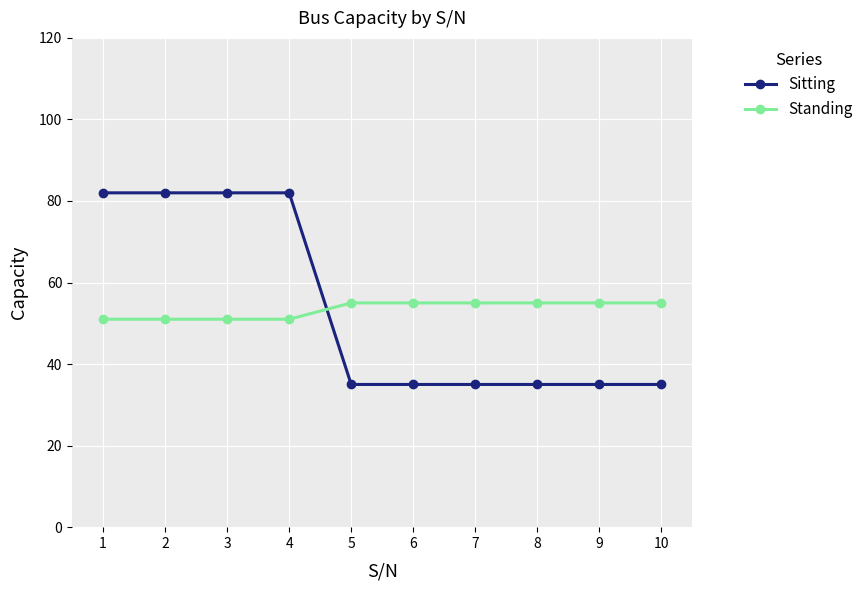

What is the average value of the Standing series?

53